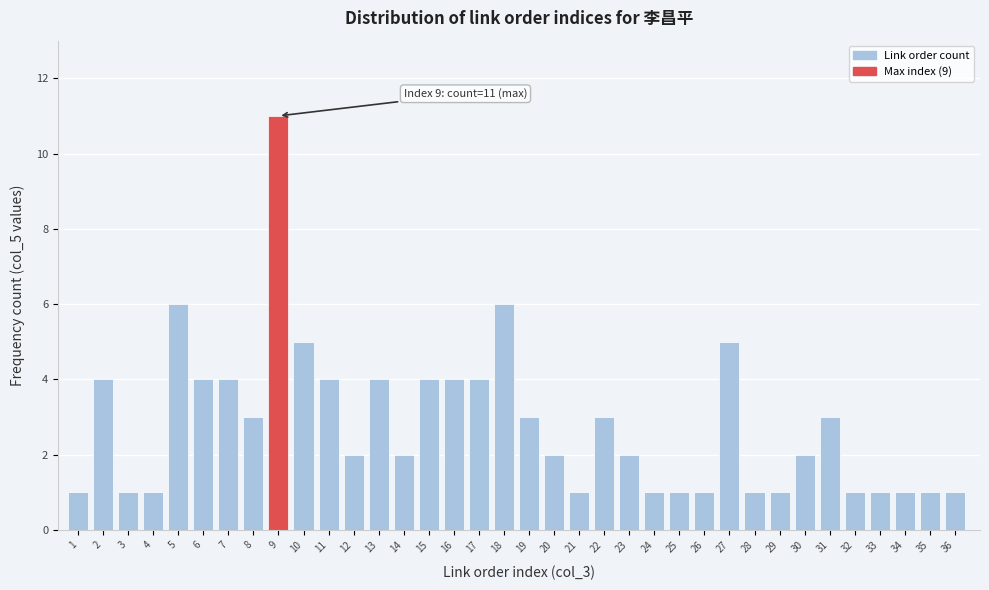

What is the value of the 36th bar from the left?

1